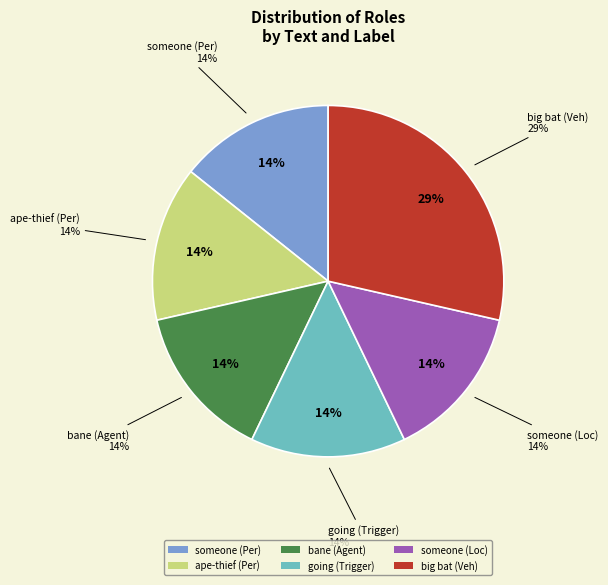

What percentage do someone (Per) and bane (Agent) together represent?

28.6%